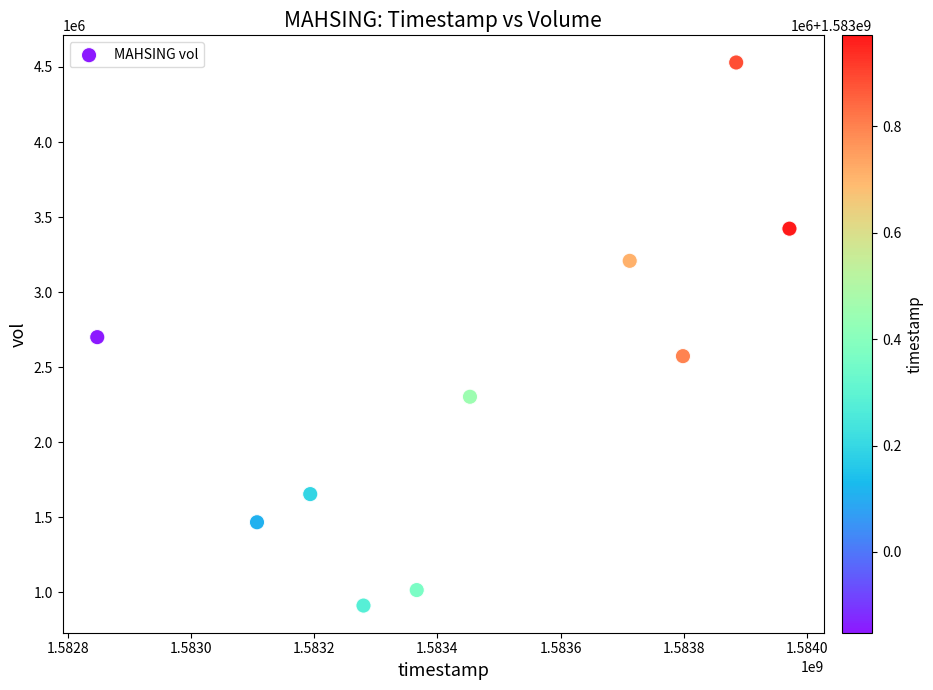

What is the average Y value?

2378760